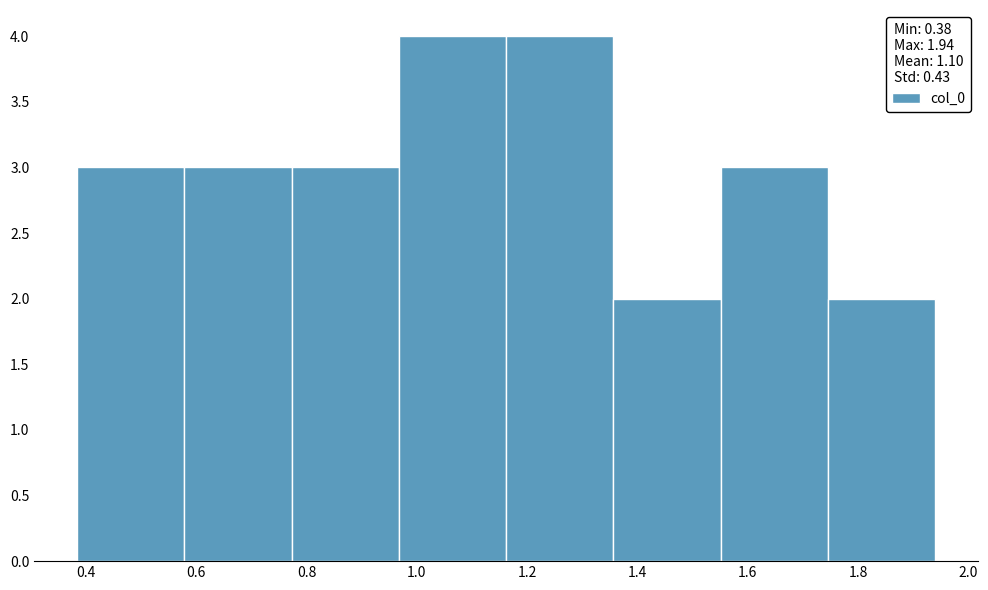

Reading left to right, transcribe this chart: for each bar, give the range it covers on the x-axis and its height. Neither the bar edges nor the heights are printed on the chart, so give them approximately, as read against the axes.

0.38 to 0.58: 3
0.58 to 0.78: 3
0.78 to 0.96: 3
0.96 to 1.16: 4
1.16 to 1.36: 4
1.36 to 1.56: 2
1.56 to 1.74: 3
1.74 to 1.94: 2